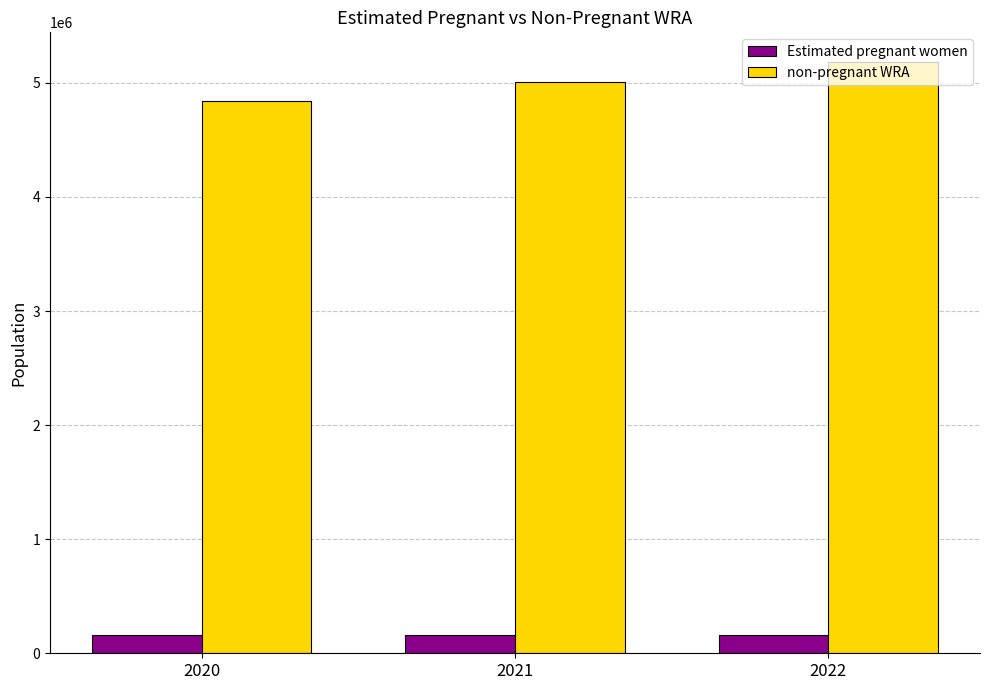

What are all the series names shown in the legend?

Estimated pregnant women, non-pregnant WRA